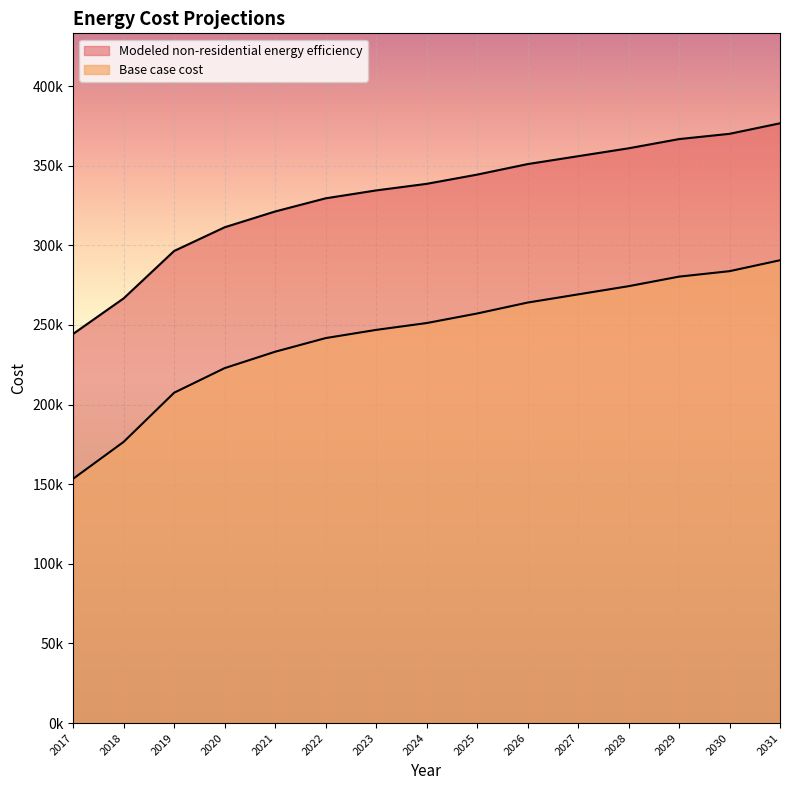

What is the highest value of the Modeled non-residential energy efficiency series?

290655.8